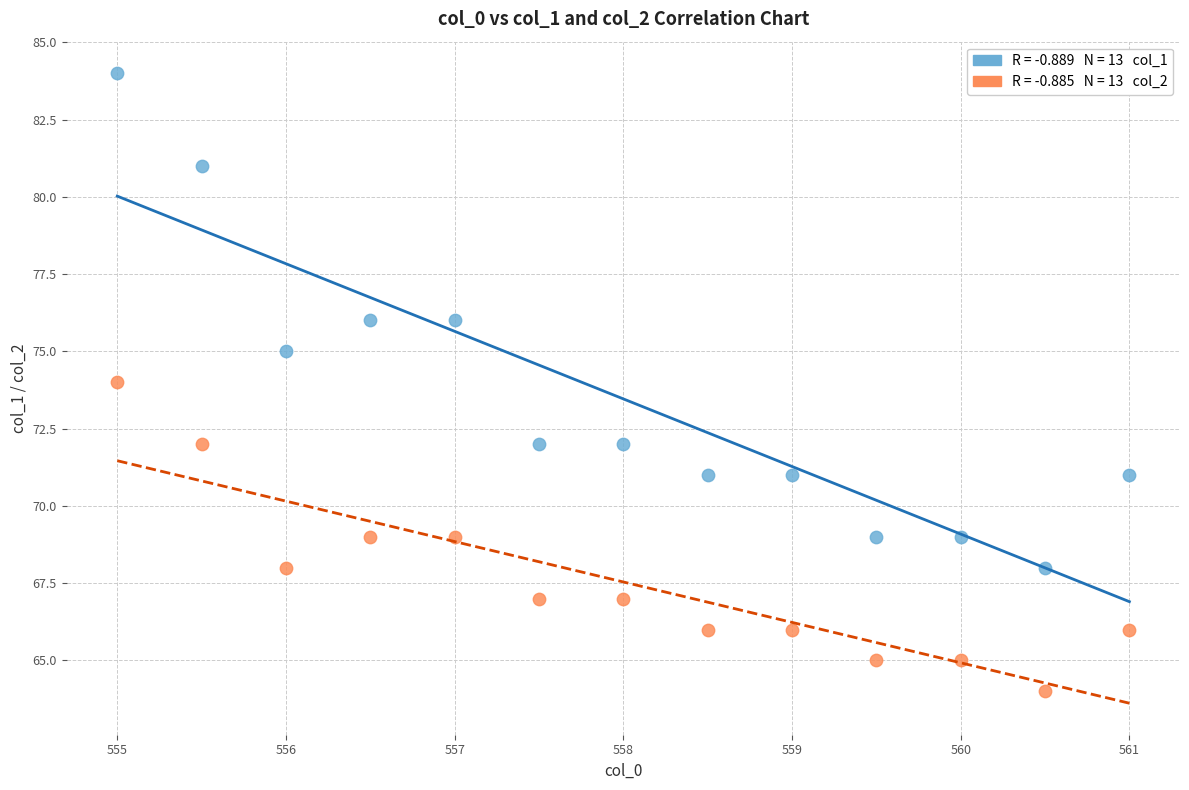

Across all data points, what is the range of Y values (max minus min)?

20